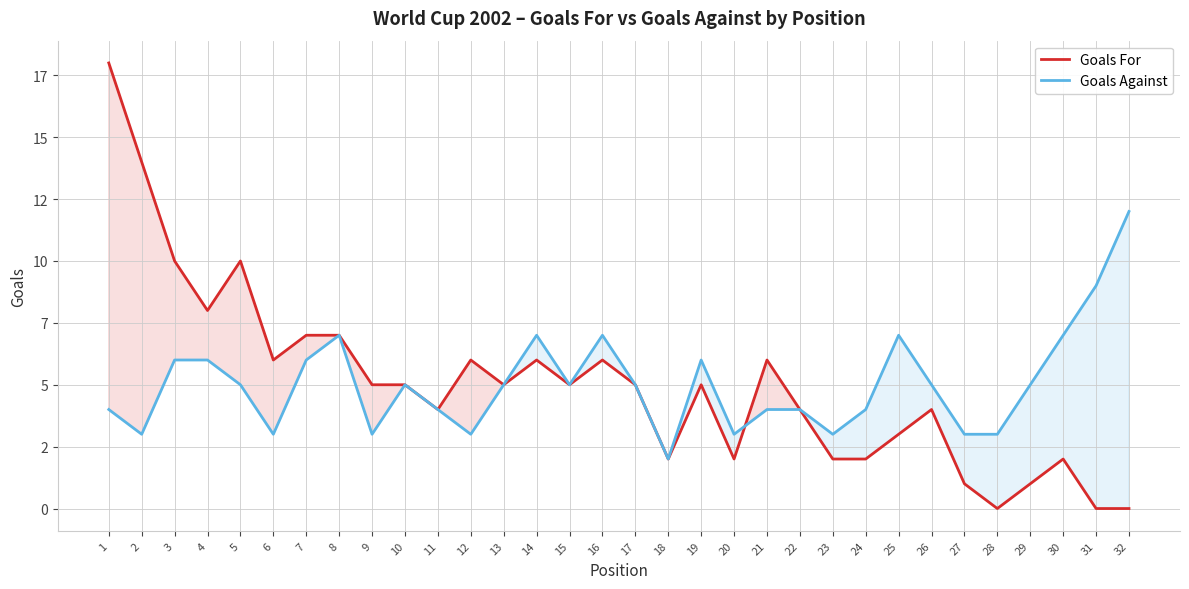

Reading left to right, list all the values displayed in this chart.

Goals For: 1=18	2=14	3=10	4=8	5=10	6=6	7=7	8=7	9=5	10=5	11=4	12=6	13=5	14=6	15=5	16=6	17=5	18=2	19=5	20=2	21=6	22=4	23=2	24=2	25=3	26=4	27=1	28=0	29=1	30=2	31=0	32=0
Goals Against: 1=4	2=3	3=6	4=6	5=5	6=3	7=6	8=7	9=3	10=5	11=4	12=3	13=5	14=7	15=5	16=7	17=5	18=2	19=6	20=3	21=4	22=4	23=3	24=4	25=7	26=5	27=3	28=3	29=5	30=7	31=9	32=12